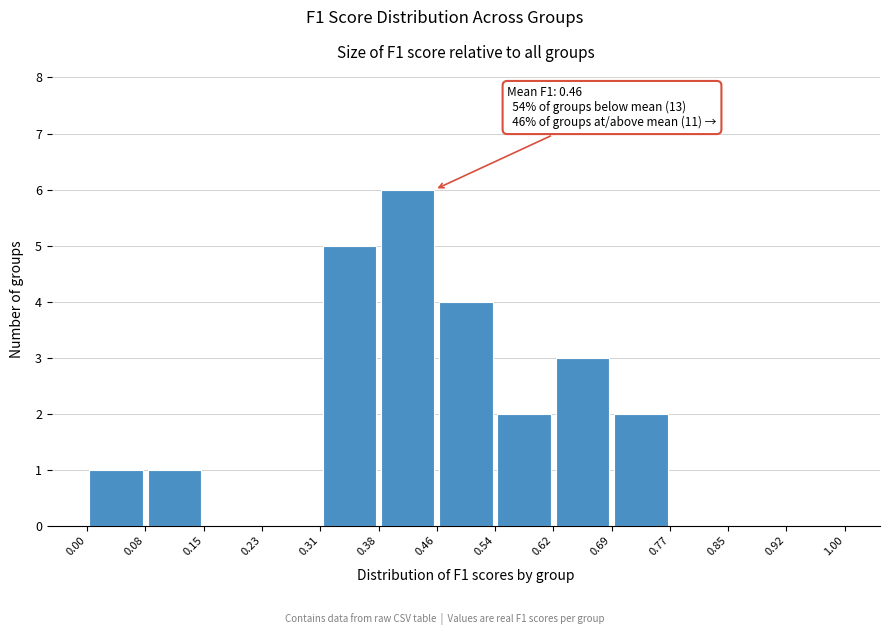

Over which range of the x-axis is the bar tallest?

0.38 to 0.46